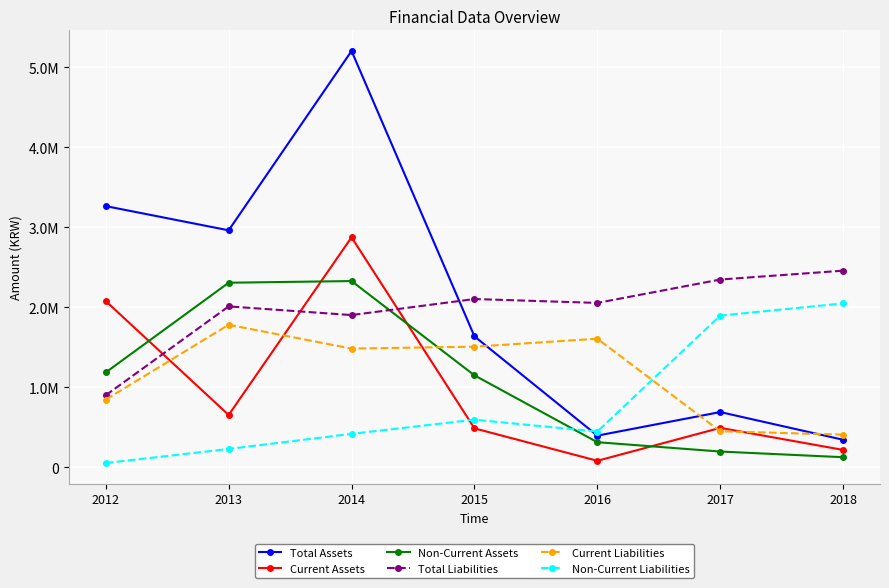

Where does the Non-Current Assets series first go above 1149427?

2012